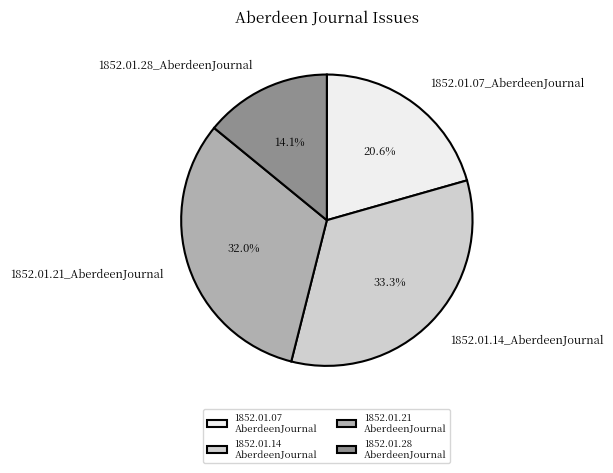

Which category has the biggest portion of the pie?

1852.01.14_AberdeenJournal